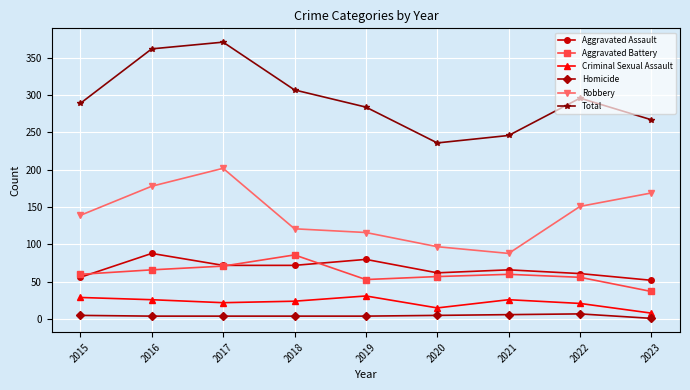

Is the value of Aggravated Battery at 2022 greater than the value of Criminal Sexual Assault at 2017?

Yes